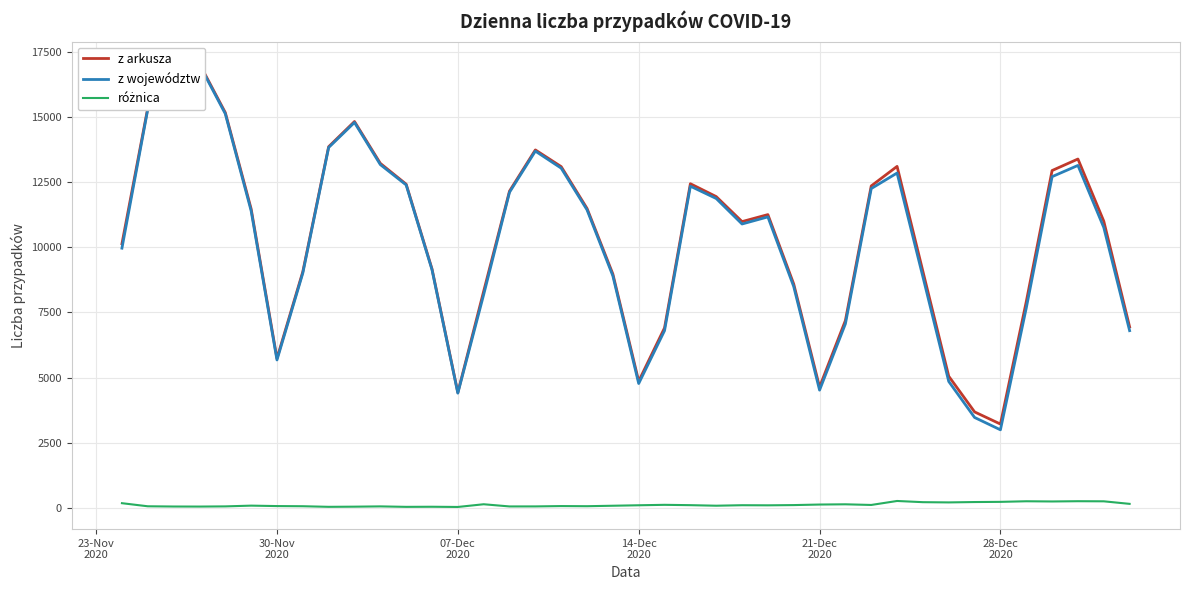

Reading left to right, list all the values displayed in this chart.

z arkusza: 10141	15360	16846	17059	15183	11483	5734	9066	13870	14838	13230	12430	9175	4424	8315	12164	13747	13105	11498	8978	4858	6908	12447	11953	10992	11261	8593	4633	7190	12363	13114	9077	5048	3678	3211	7914	12955	13397	11008	6945
z województw: 9971	15309	16804	17019	15136	11407	5675	9013	13840	14802	13183	12401	9142	4399	8186	12119	13701	13046	11444	8906	4768	6801	12353	11880	10900	11173	8496	4515	7063	12261	12859	8868	4848	3464	2990	7670	12719	13151	10766	6801
różnica: 170	51	42	40	47	76	59	53	30	36	47	29	33	25	129	45	46	59	54	72	90	107	94	73	92	88	97	118	127	102	255	209	200	214	221	244	236	246	242	144